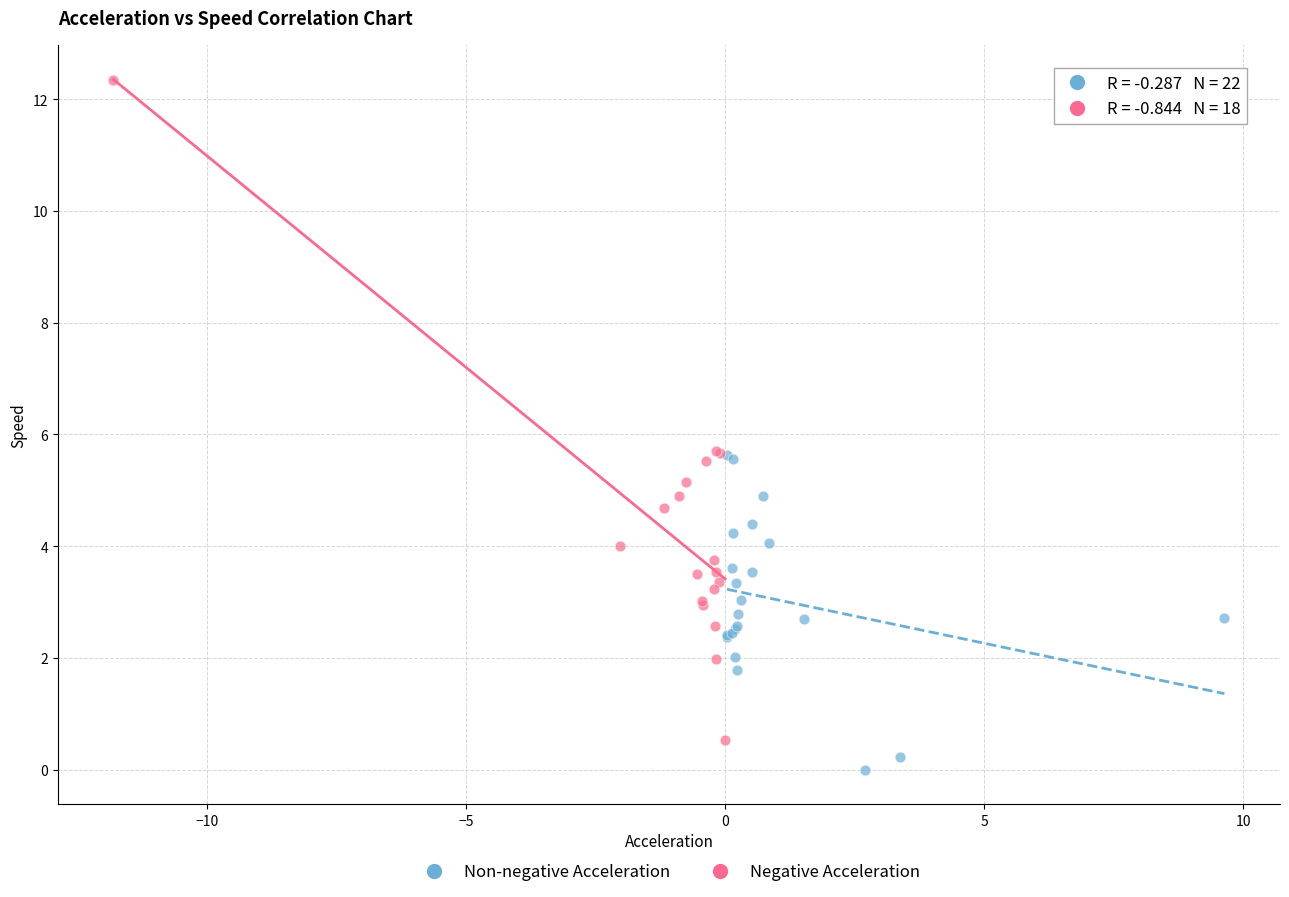

Which series contains the highest Y value?

Negative Acceleration